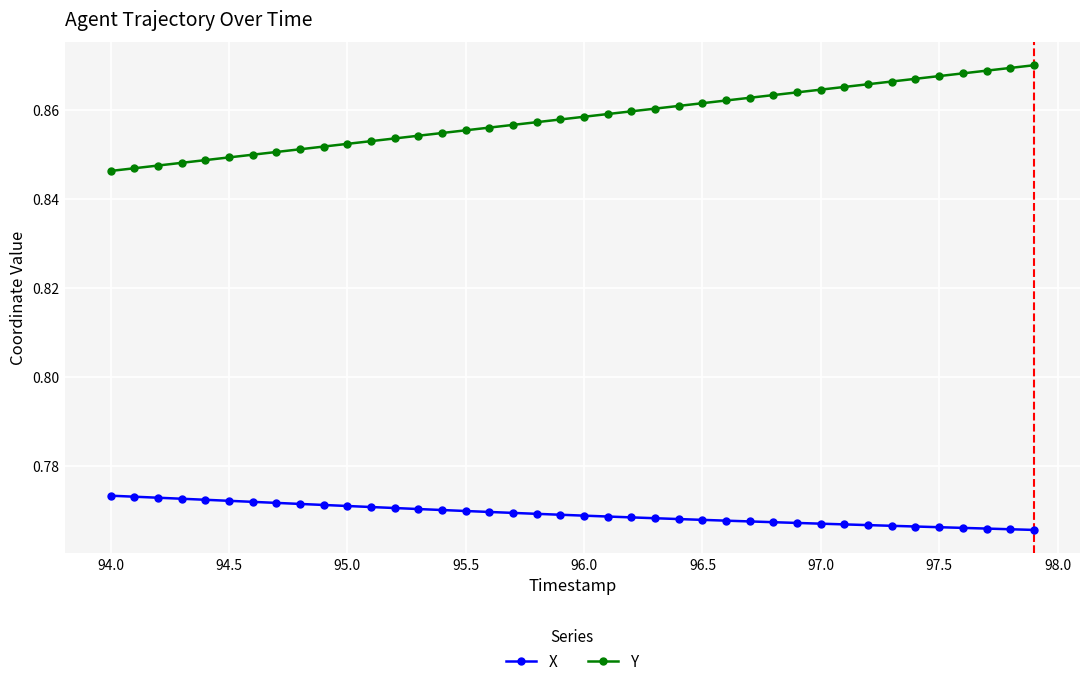

Count the X values in the range 0 to 1.

40